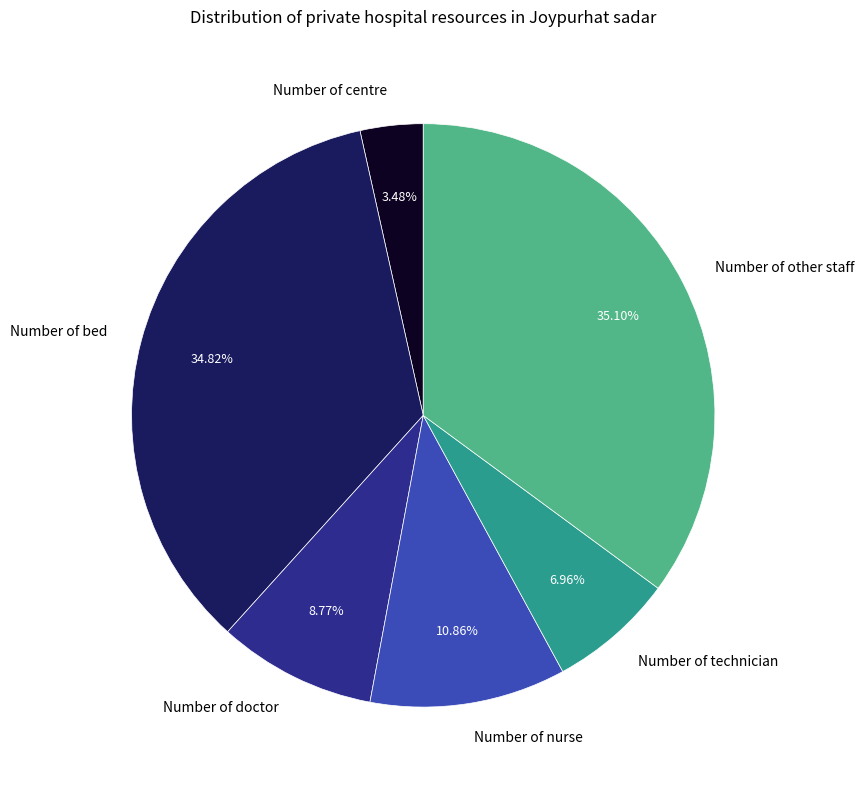

What percentage is the Number of nurse slice, to the nearest percent?

11%